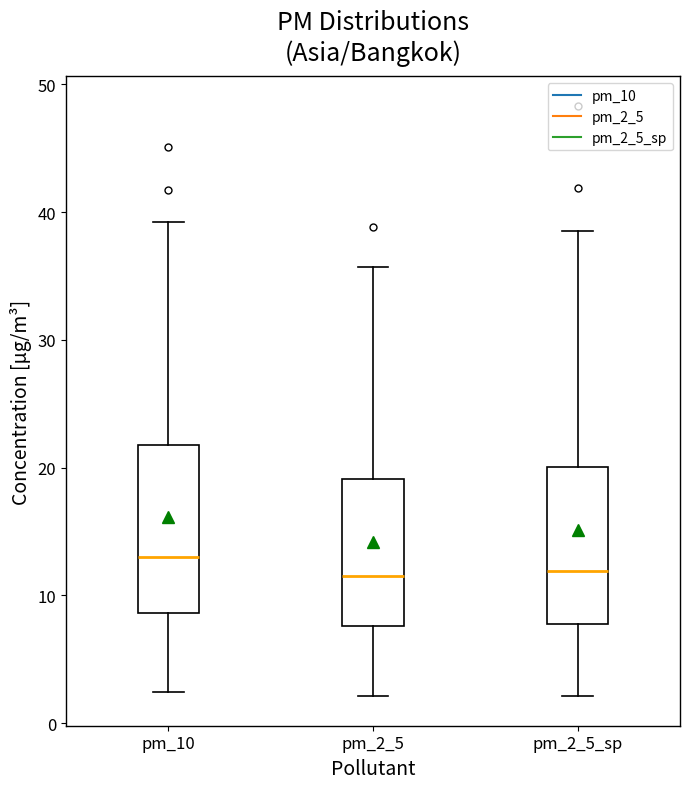

Where is the upper edge of the box for pm_2_5 on the y-axis? The values are not printed on the chart, so give them approximately, as read against the axis.

19